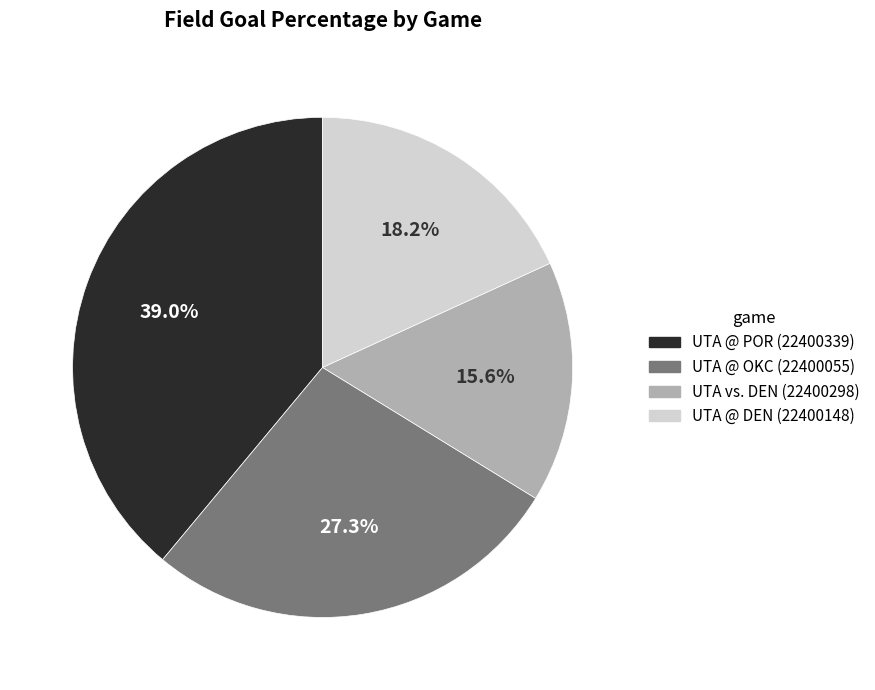

Is it true that UTA vs. DEN (22400298) is 25% of the pie?

False